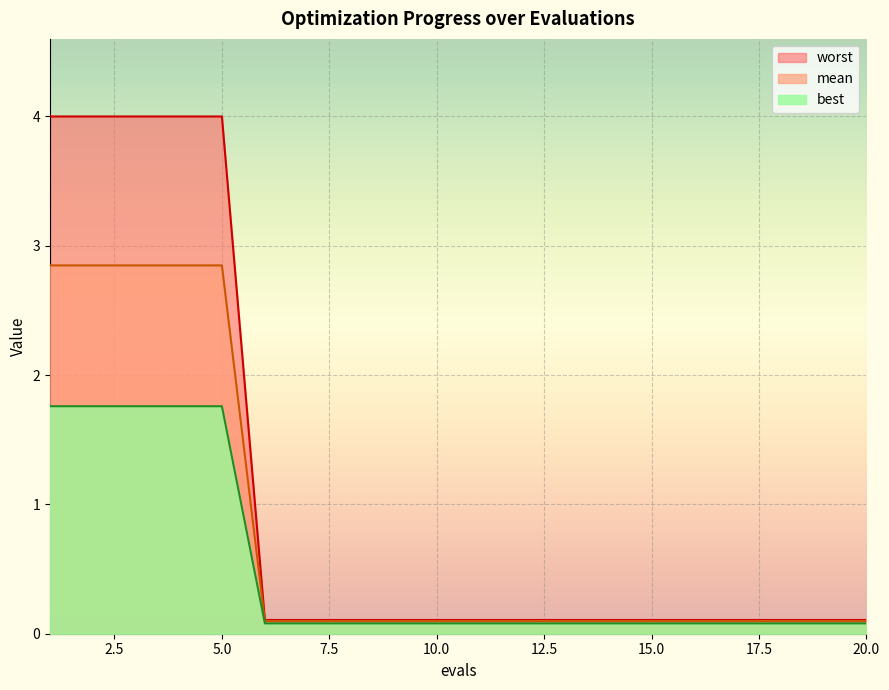

List the series in order of their overall mean, lowest first.

best, mean, worst